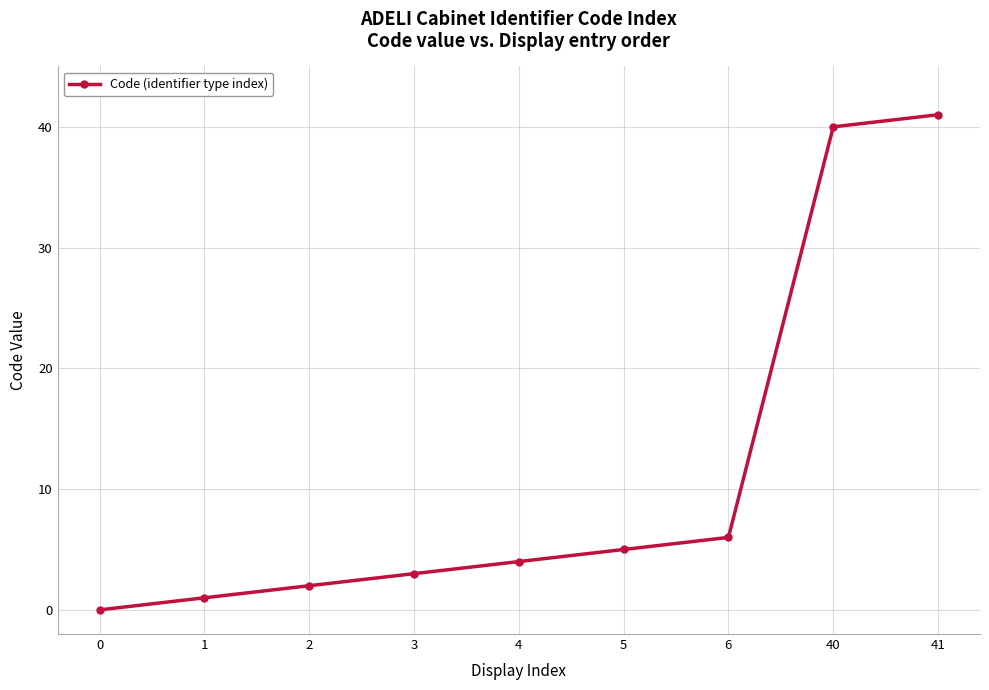

Reading left to right, what are all the values shown in this chart?

0=0	1=1	2=2	3=3	4=4	5=5	6=6	40=40	41=41